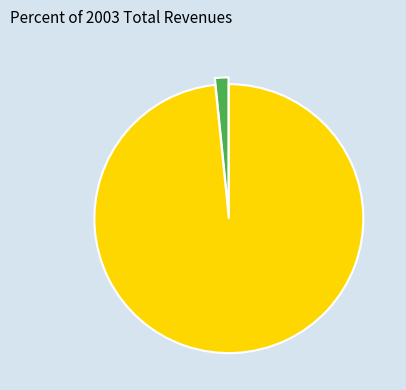

Is there a majority slice in this chart?

Yes